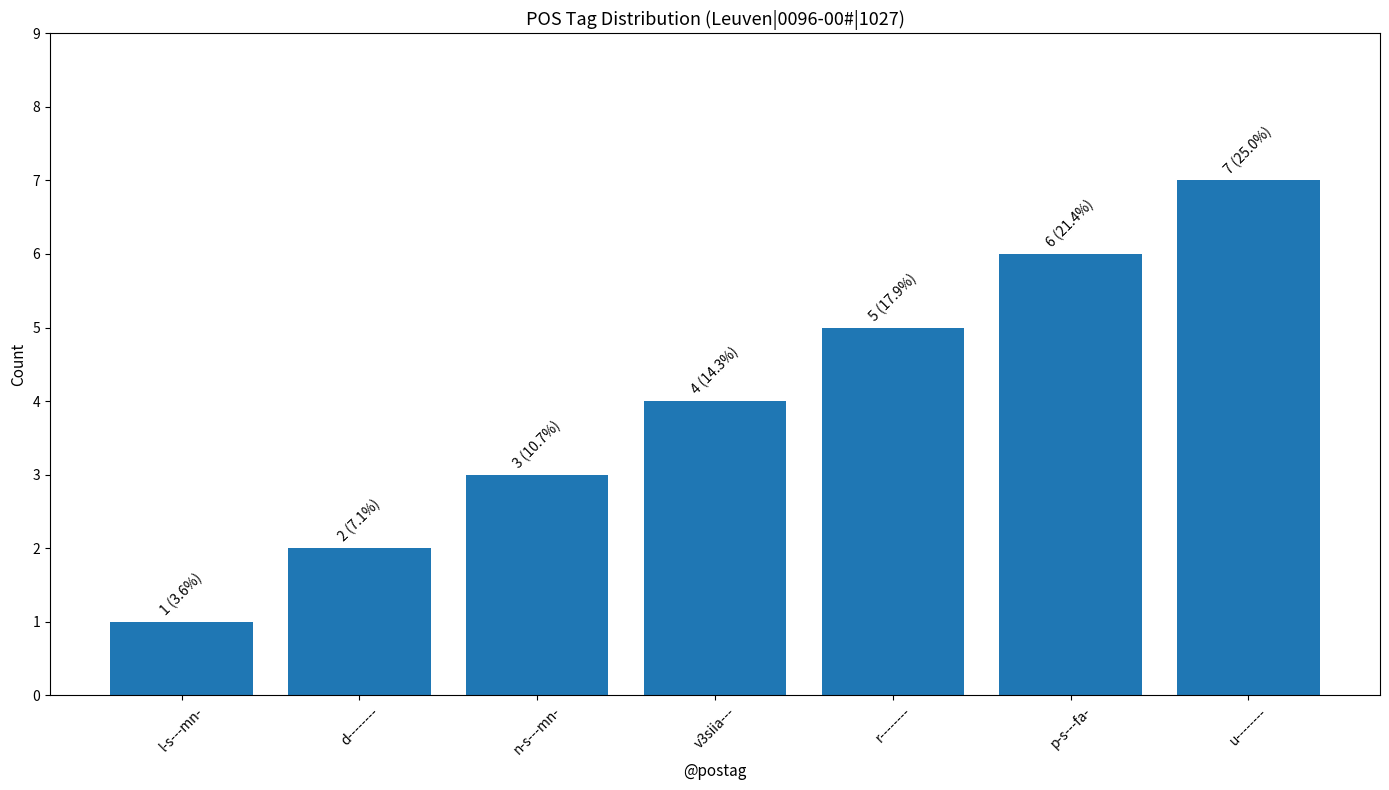

Rank the categories by value from highest to lowest.

u--------, p-s---fa-, r--------, v3siia---, n-s---mn-, d--------, l-s---mn-